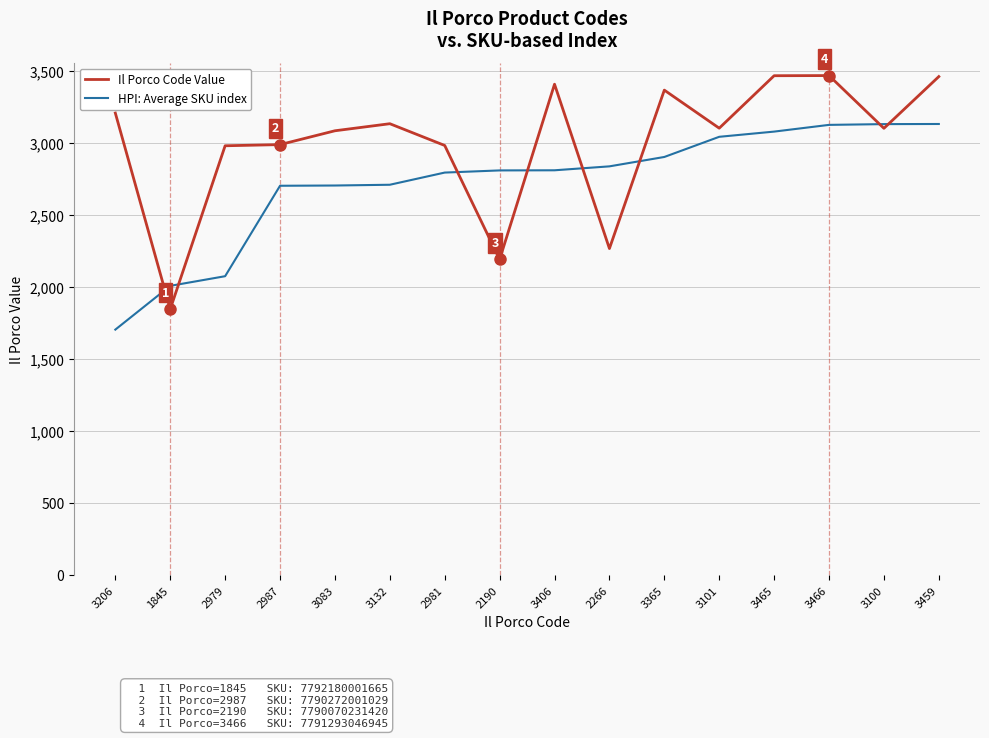

Rank the series at 2979 from lowest to highest value.

HPI: Average SKU index, Il Porco Code Value